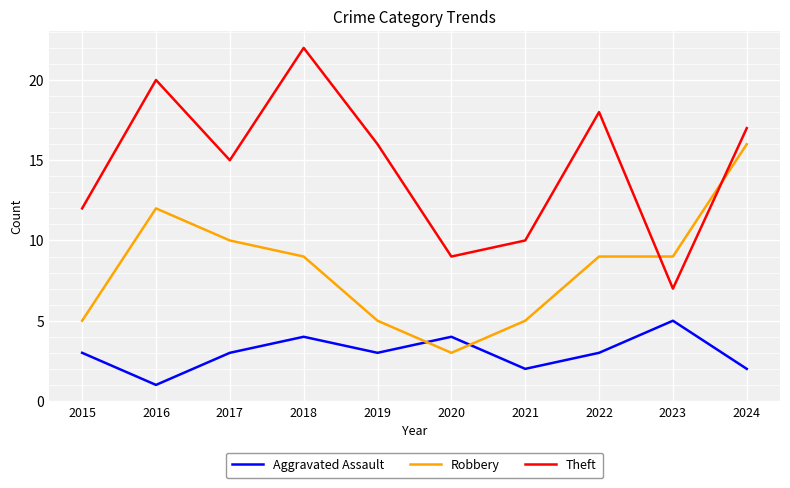

Does the chart have visible grid lines?

Yes